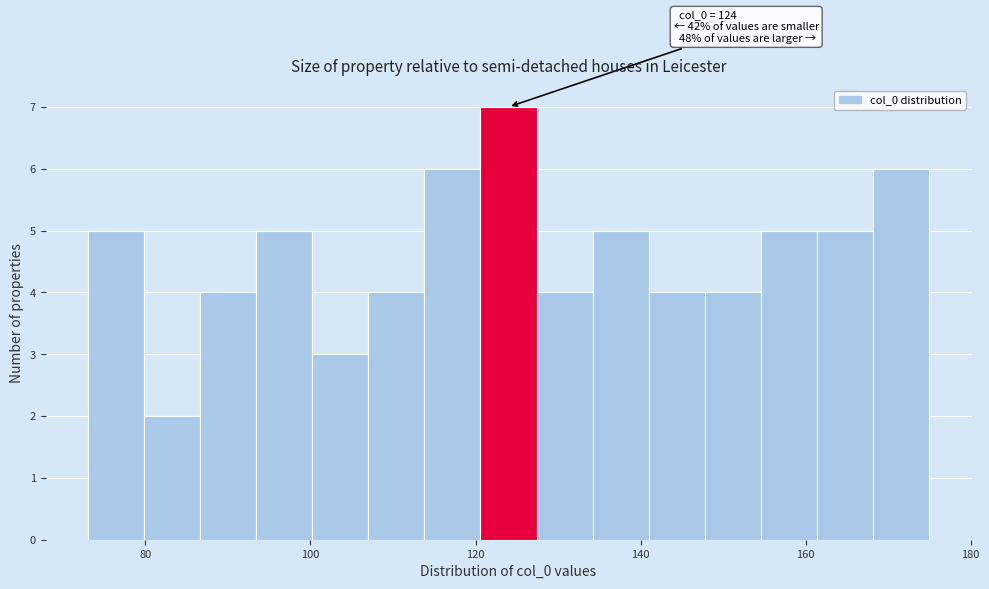

Around what value on the x-axis is the tallest bar? Give the approximate position of its centre, as read against the axis.

124